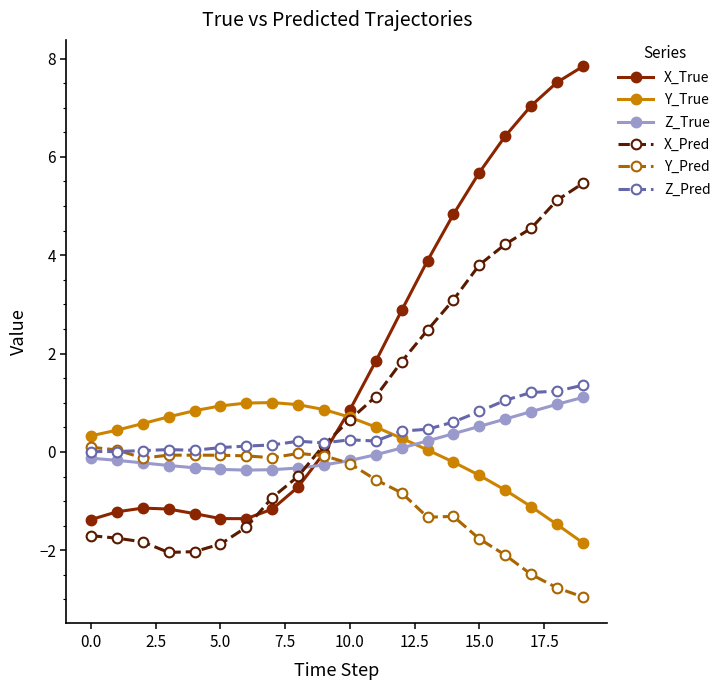

True or false: Y_Pred has more than 0 points higher than both neighbors.

True